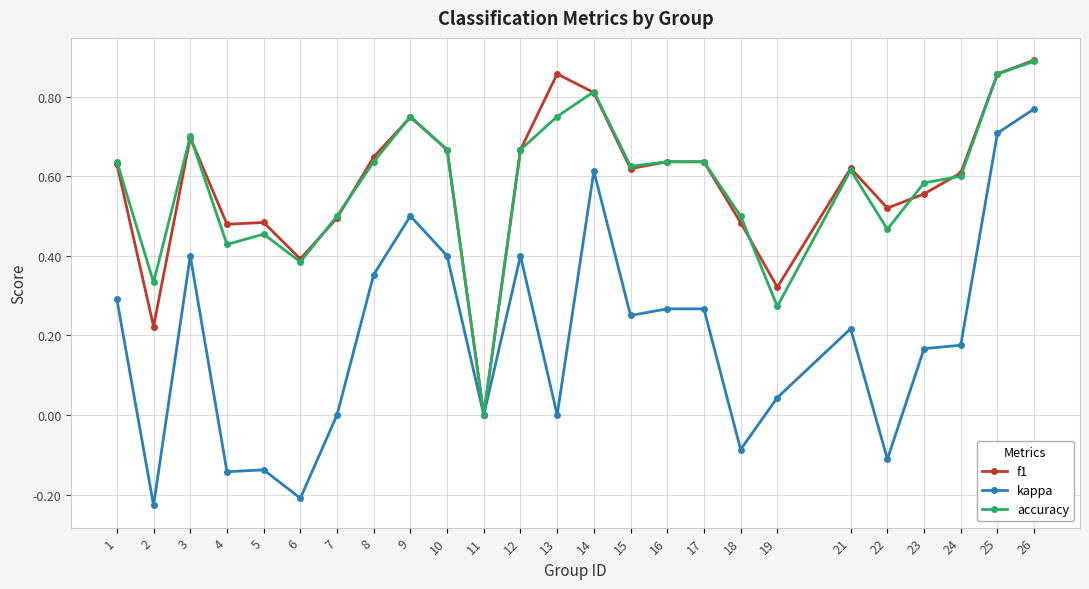

How many lines are shown in the chart?

3